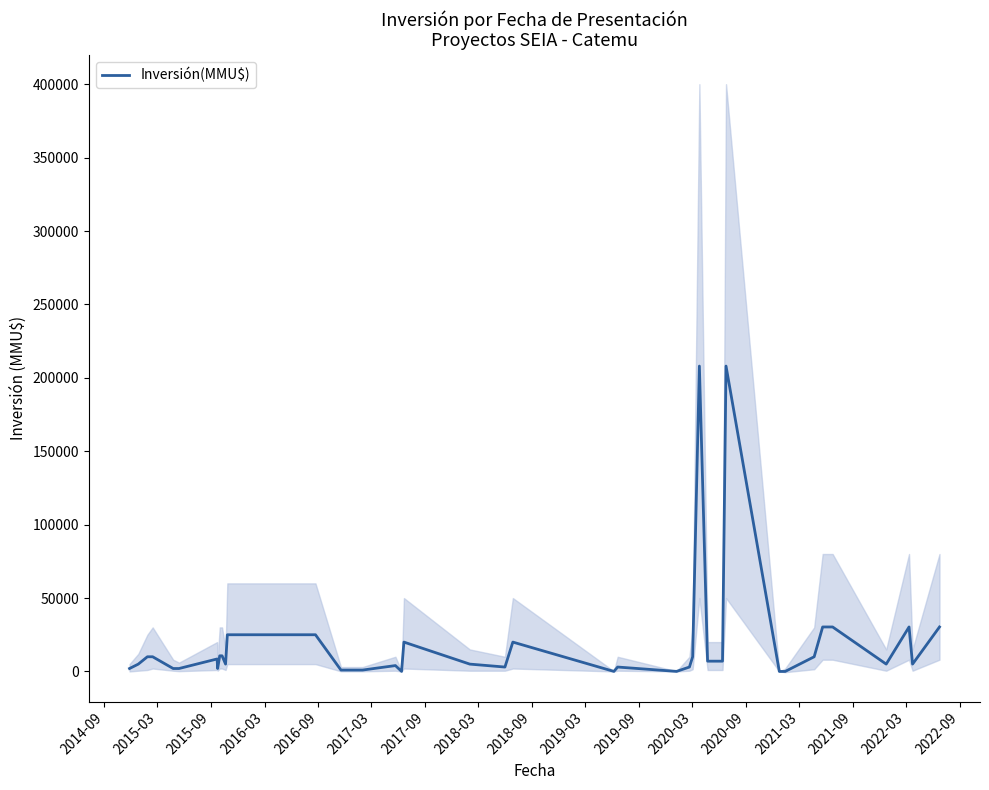

How many interior local peaks (higher than both neighbors) does the data have?

8